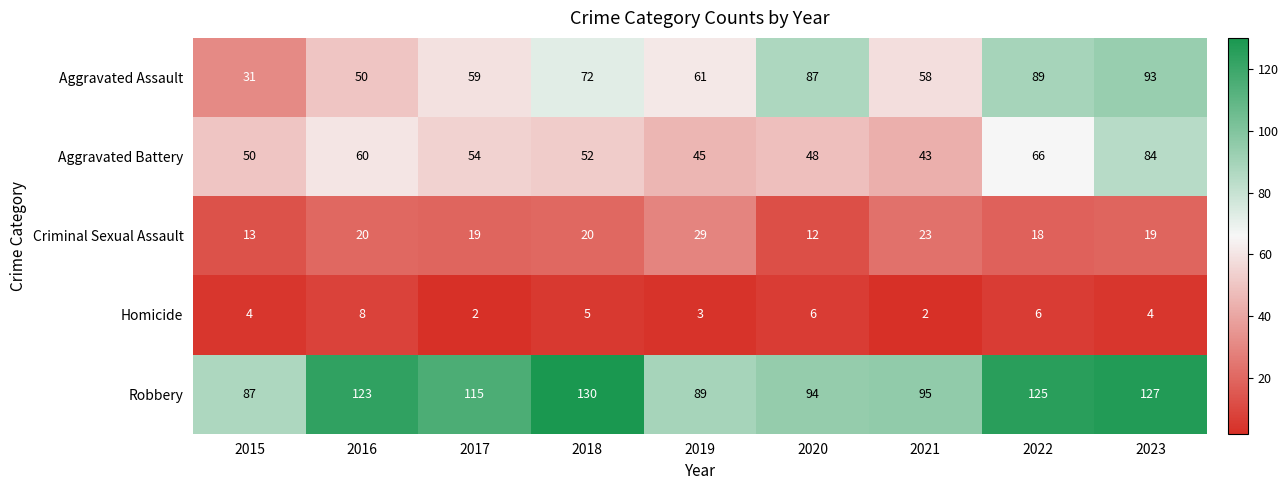

Between 2016 and 2023, which series saw the biggest shift?

Aggravated Assault